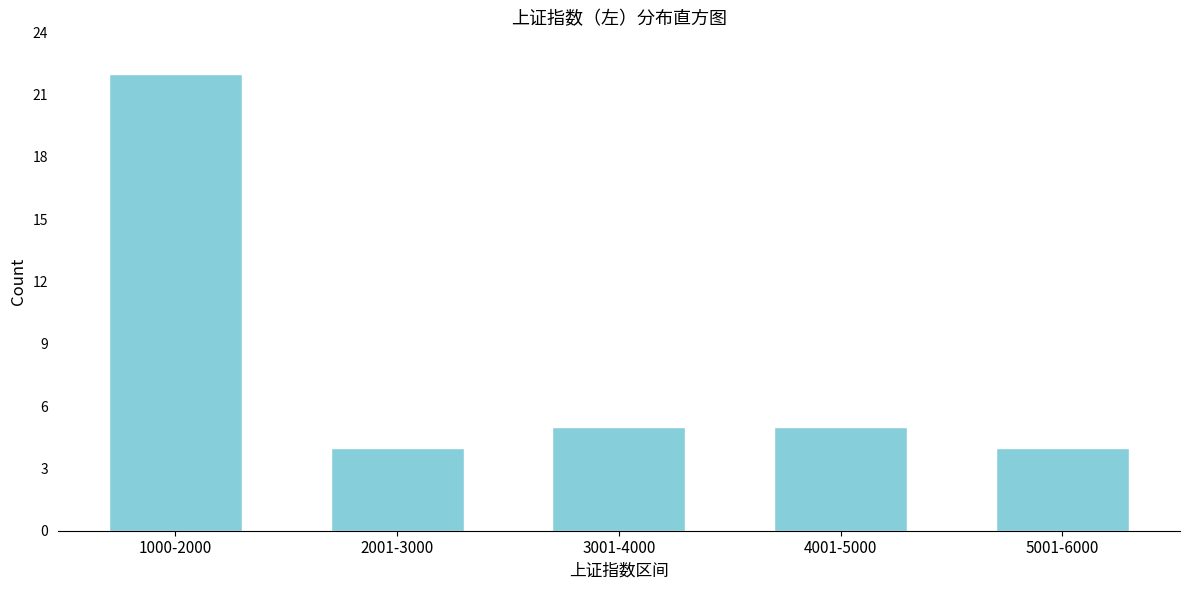

Reading left to right, list all the values displayed in this chart.

22	4	5	5	4